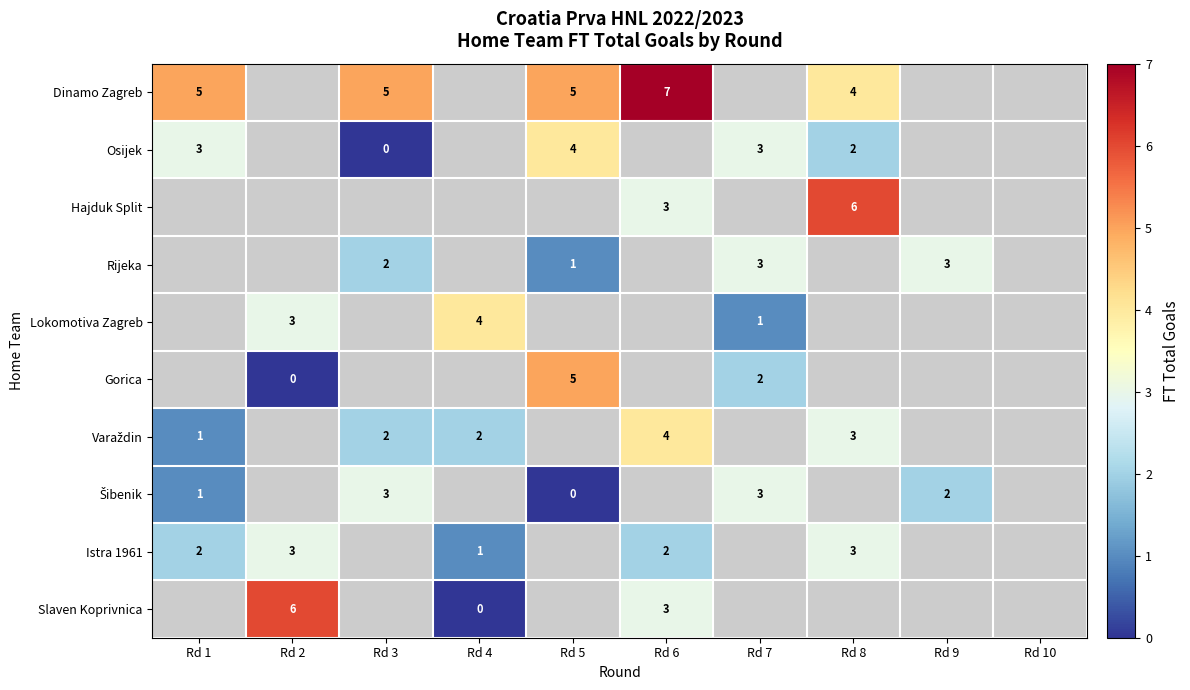

True or false: Hajduk Split has a value of 6 at Rd 8.

True